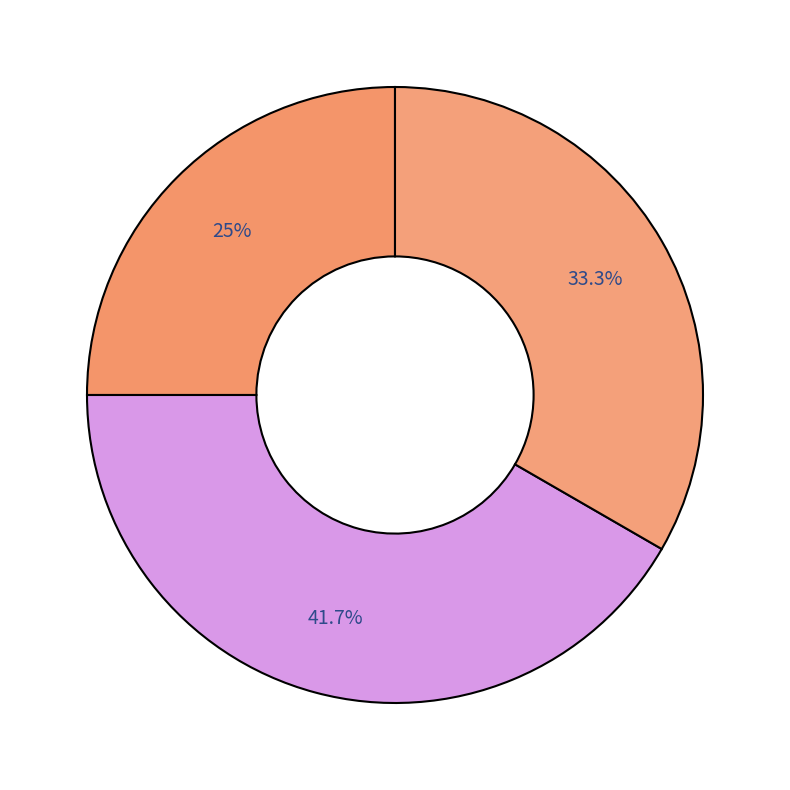

Count the number of slices in the pie.

3